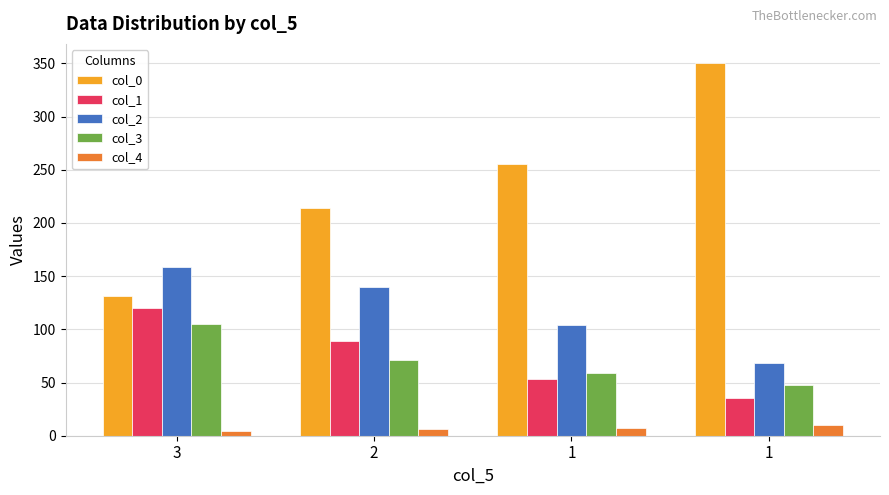

Reading right to left, what are all the values shown in this chart?

col_0: 1=350.8	1=255.3	2=214.1	3=130.9
col_1: 1=35.7	1=53.5	2=89.1	3=119.6
col_2: 1=68.3	1=104.0	2=139.7	3=159.0
col_3: 1=47.3	1=58.6	2=70.9	3=104.9
col_4: 1=10.0	1=7.0	2=6.0	3=4.0